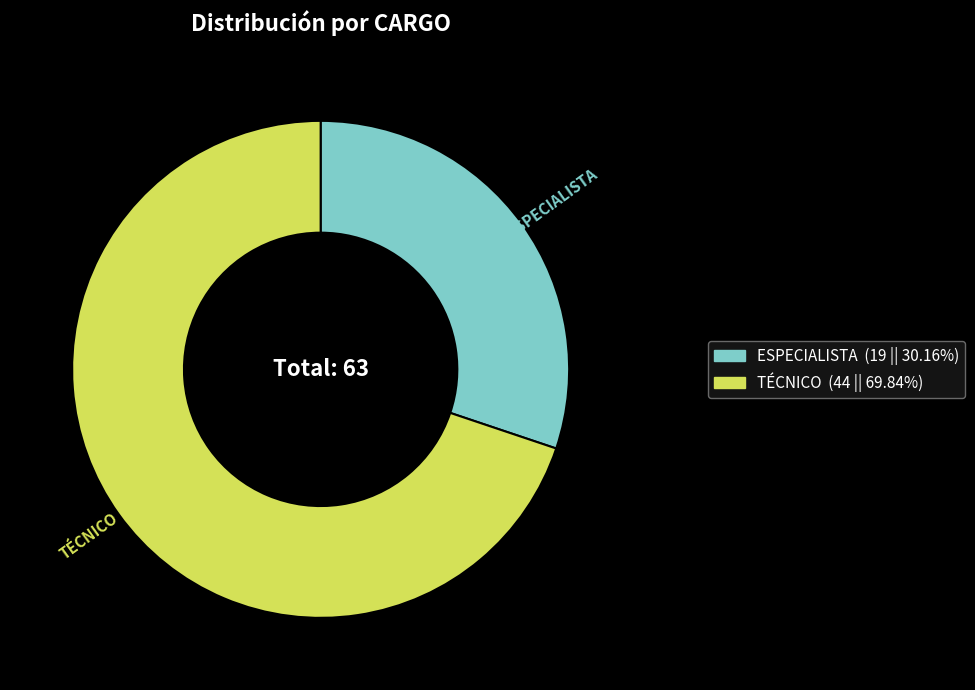

Which category has the smallest portion of the pie?

ESPECIALISTA